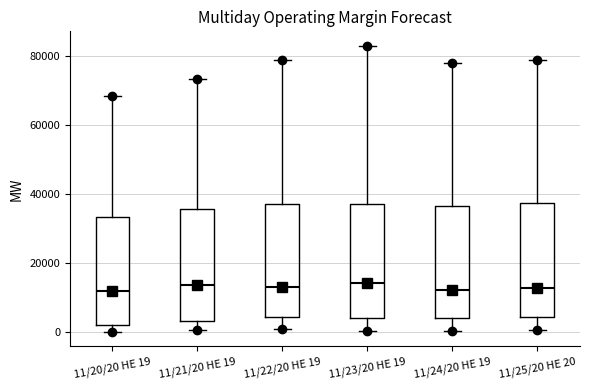

Reading left to right, transcribe this box plot: for each box, give where its median line is, the range the box spans, and where its two whiskers end, as read against the y-axis. The values are not printed on the chart, so give them approximately, as read against the axis.

11/20/20 HE 19: median 12000, box 2000 to 34000, whiskers 0 to 68000
11/21/20 HE 19: median 14000, box 4000 to 36000, whiskers 0 to 74000
11/22/20 HE 19: median 14000, box 4000 to 38000, whiskers 0 to 78000
11/23/20 HE 19: median 14000, box 4000 to 38000, whiskers 0 to 84000
11/24/20 HE 19: median 12000, box 4000 to 36000, whiskers 0 to 78000
11/25/20 HE 20: median 12000, box 4000 to 38000, whiskers 0 to 78000